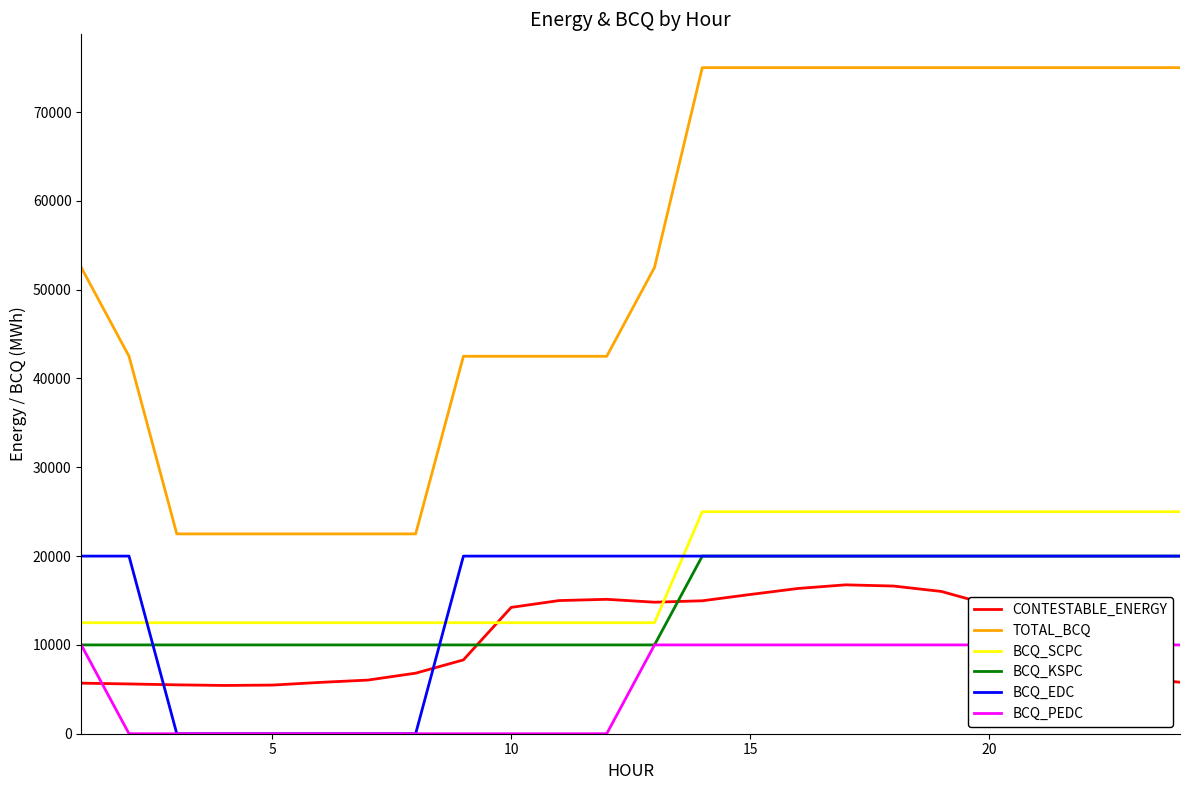

True or false: BCQ_KSPC and BCQ_SCPC intersect in this chart.

False